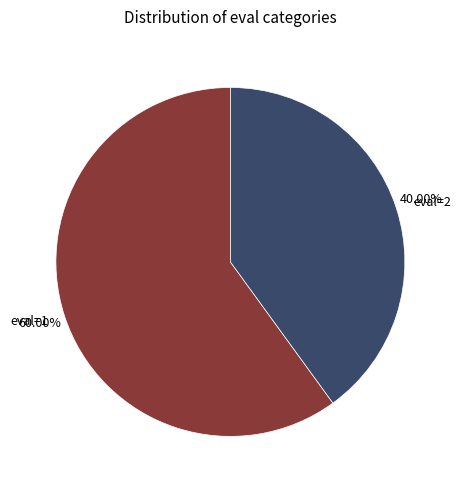

To the nearest percent, what is the combined percentage of eval=2 and eval=1?

100%